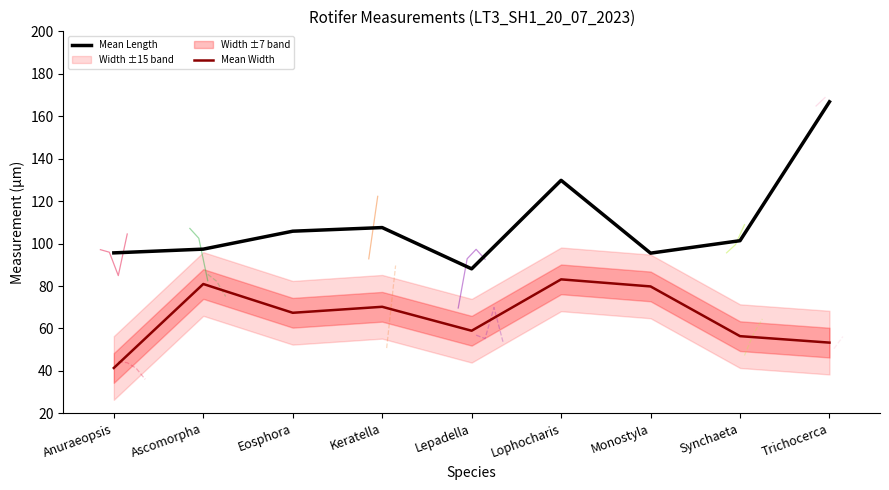

Is it true that Mean Length equals 151.8 at Anuraeopsis?

False